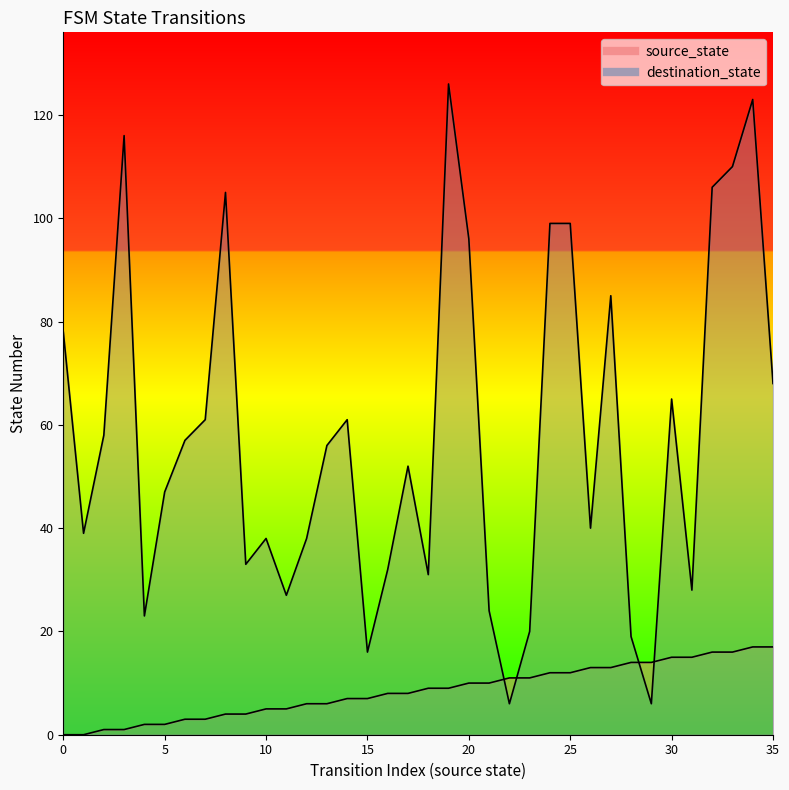

How many intersections are there between destination_state and source_state?

4